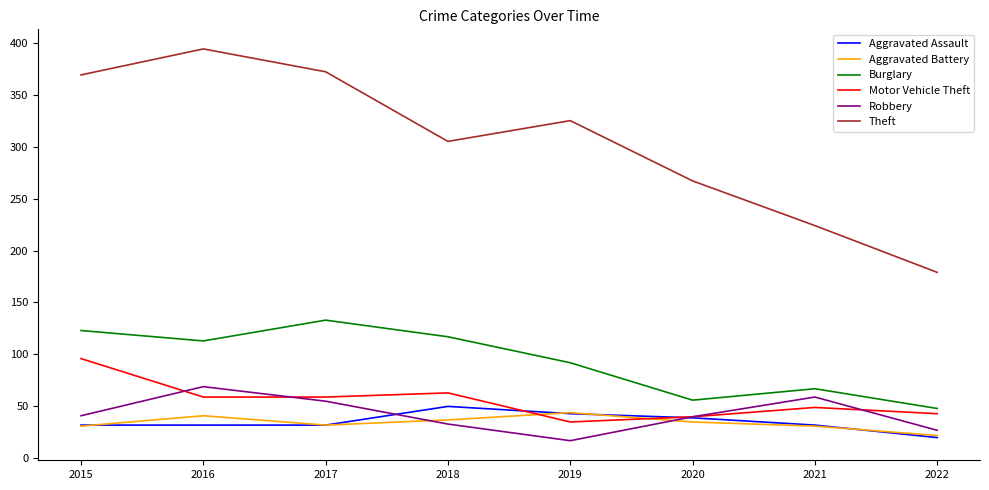

True or false: Motor Vehicle Theft and Theft intersect in this chart.

False